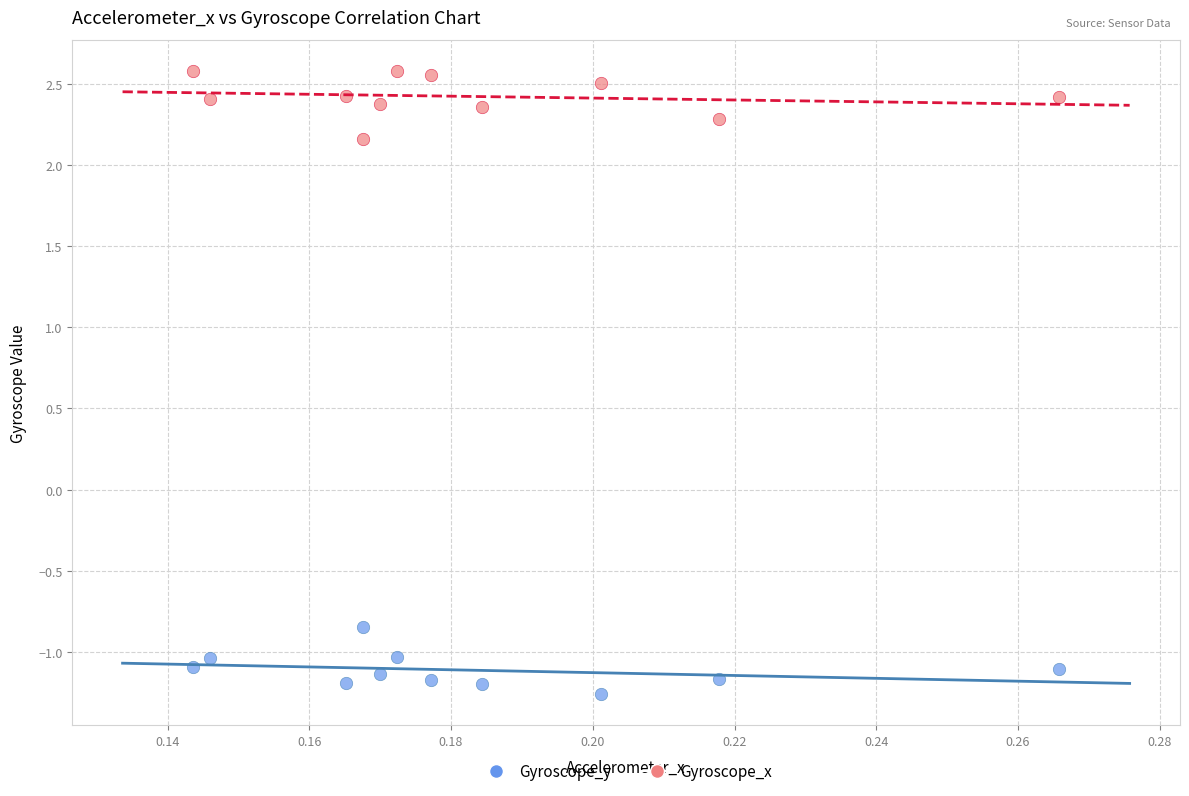

What are all the series names shown in the legend?

Gyroscope_y, Gyroscope_x